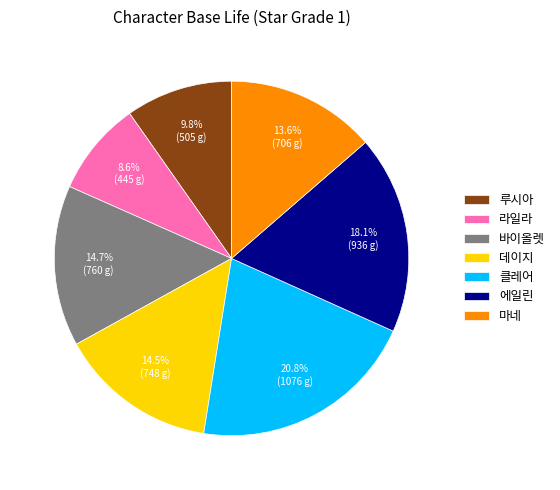

To the nearest percent, what portion does 마네 represent?

14%